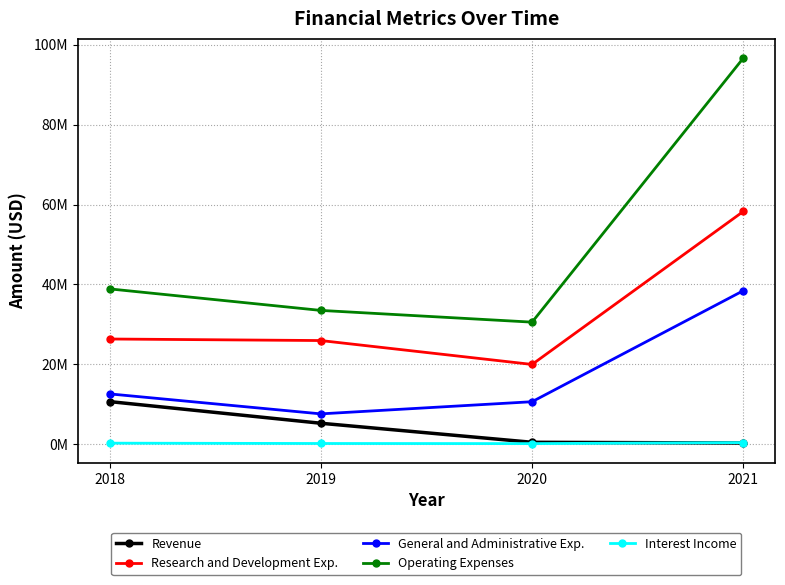

Does the chart have visible grid lines?

Yes